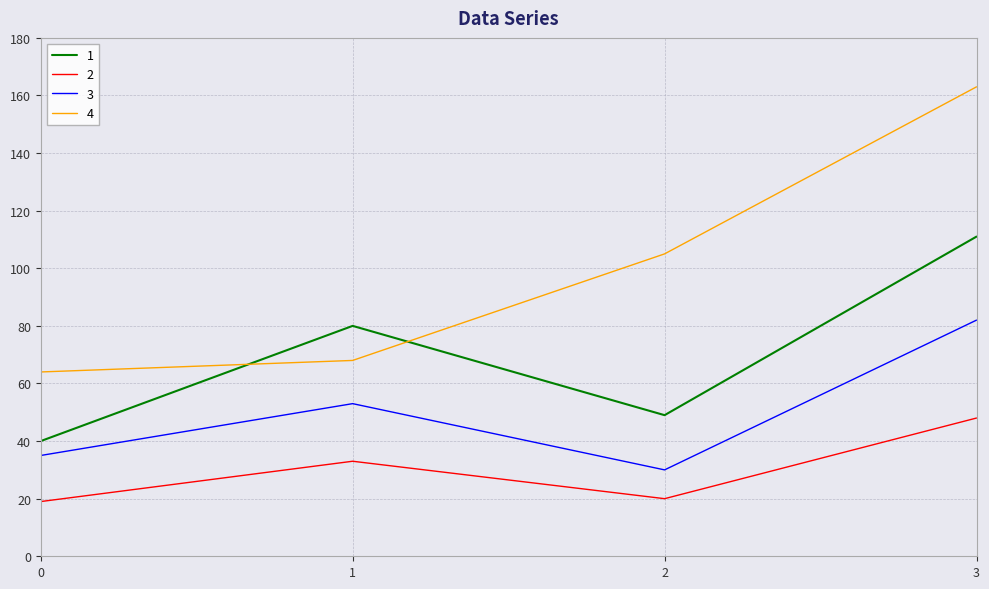

What is the difference between the 2 values at 0 and 1?

14